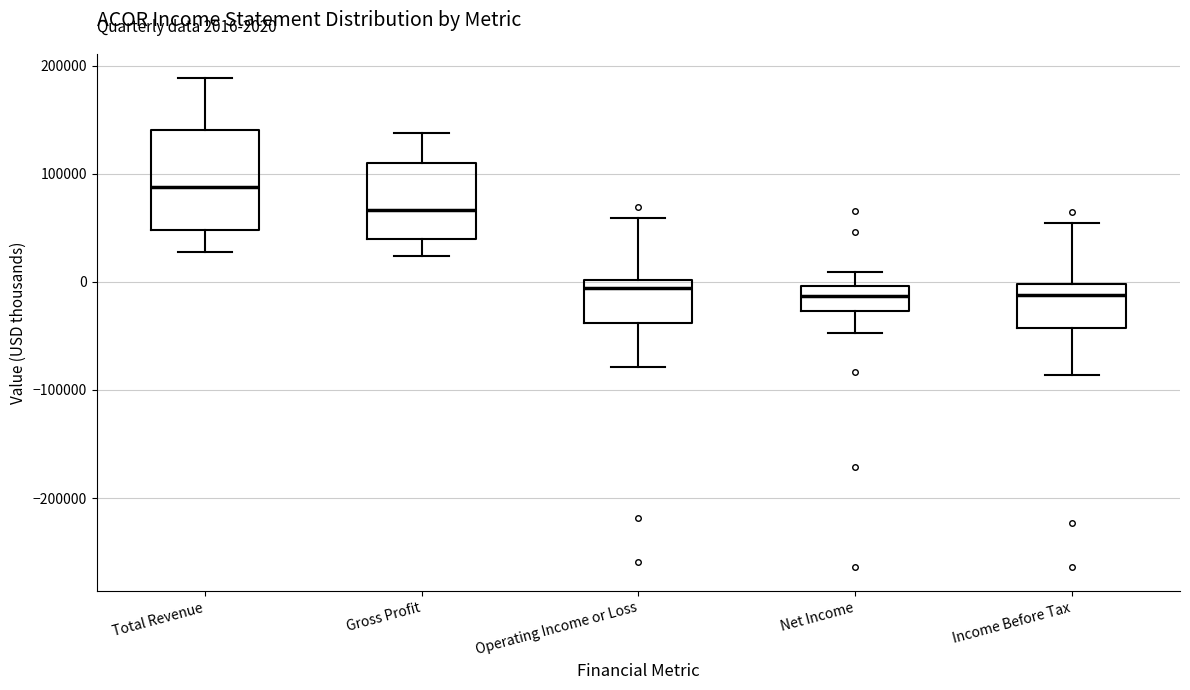

Comparing the boxes themselves (not the whiskers), which one is the tallest?

Total Revenue